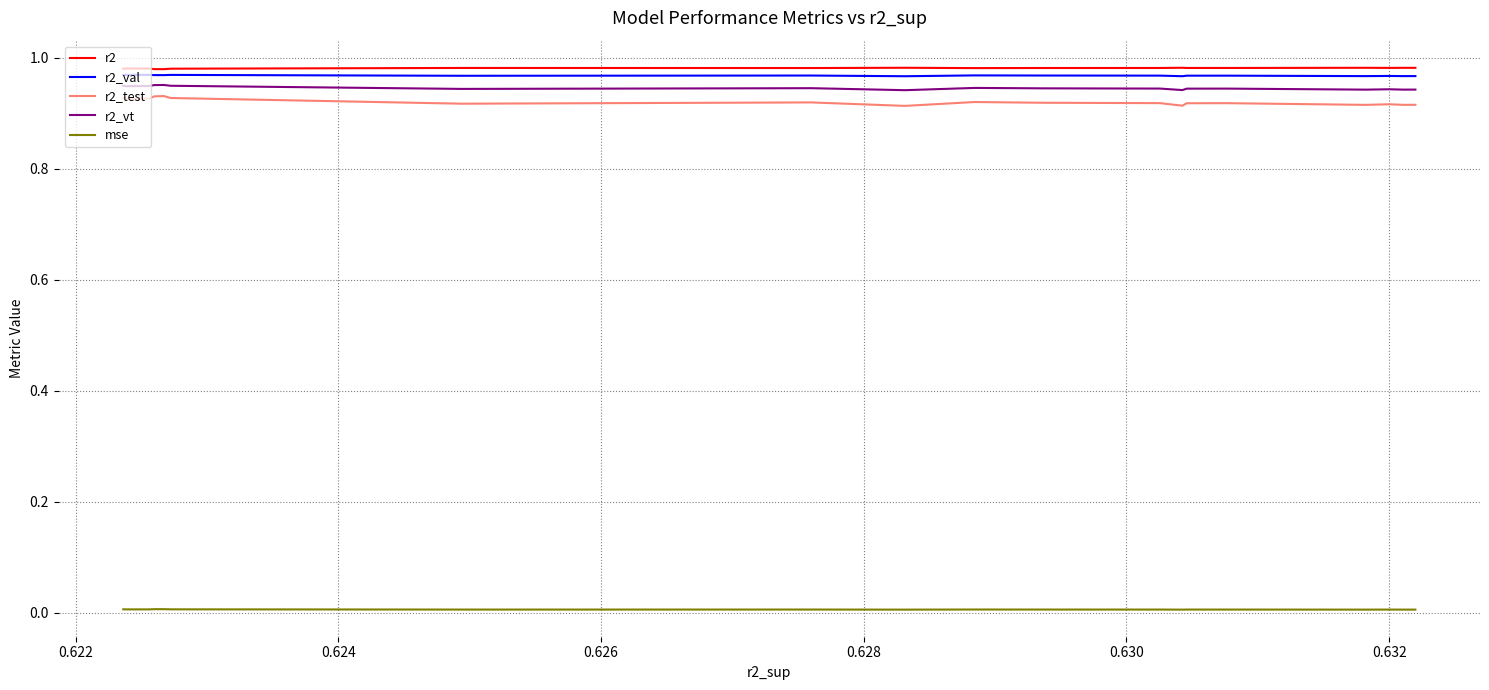

List the series in order of their peak value, lowest first.

mse, r2_test, r2_vt, r2_val, r2